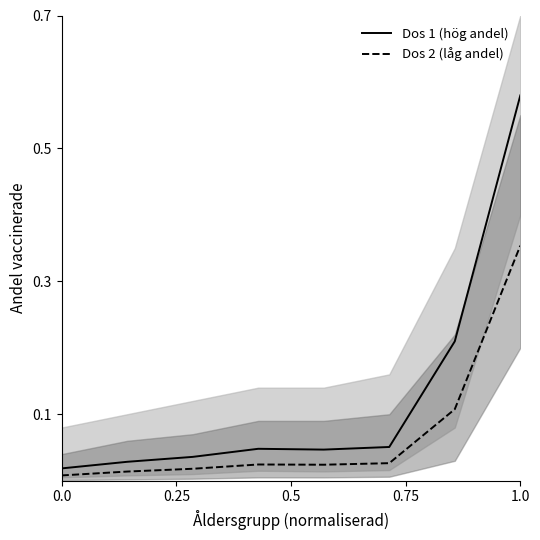

Is it true that Dos 2 (dashed) equals 0.0 at 1.0?

False